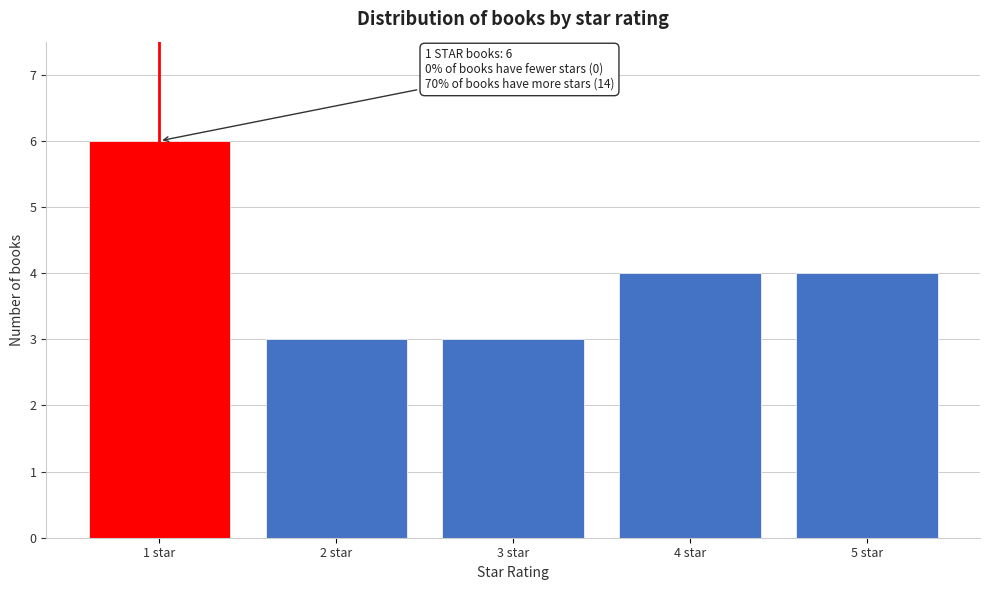

Reading left to right, extract all data points from this chart.

6	3	3	4	4